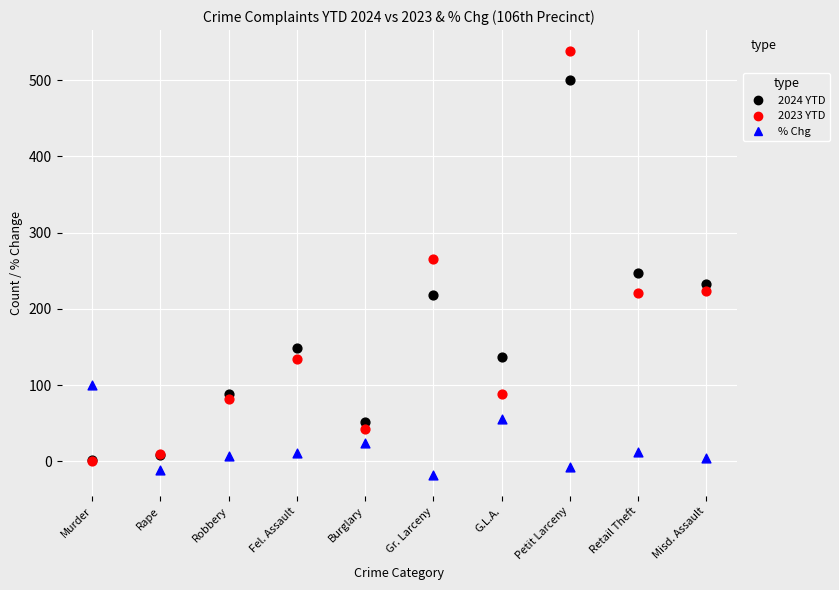

Which series contains the highest Y value?

2023 YTD